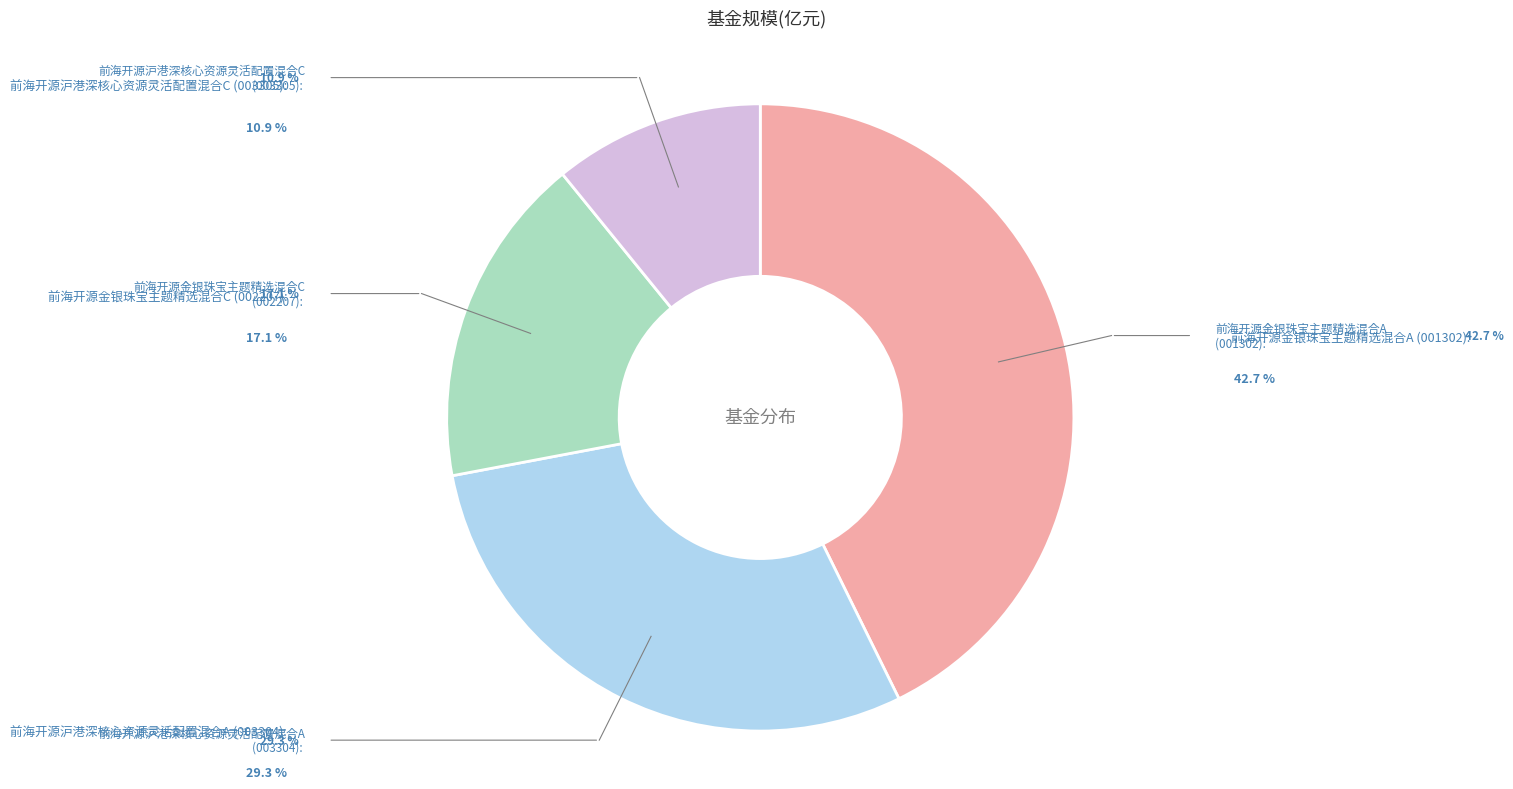

Count the number of slices in the pie.

4